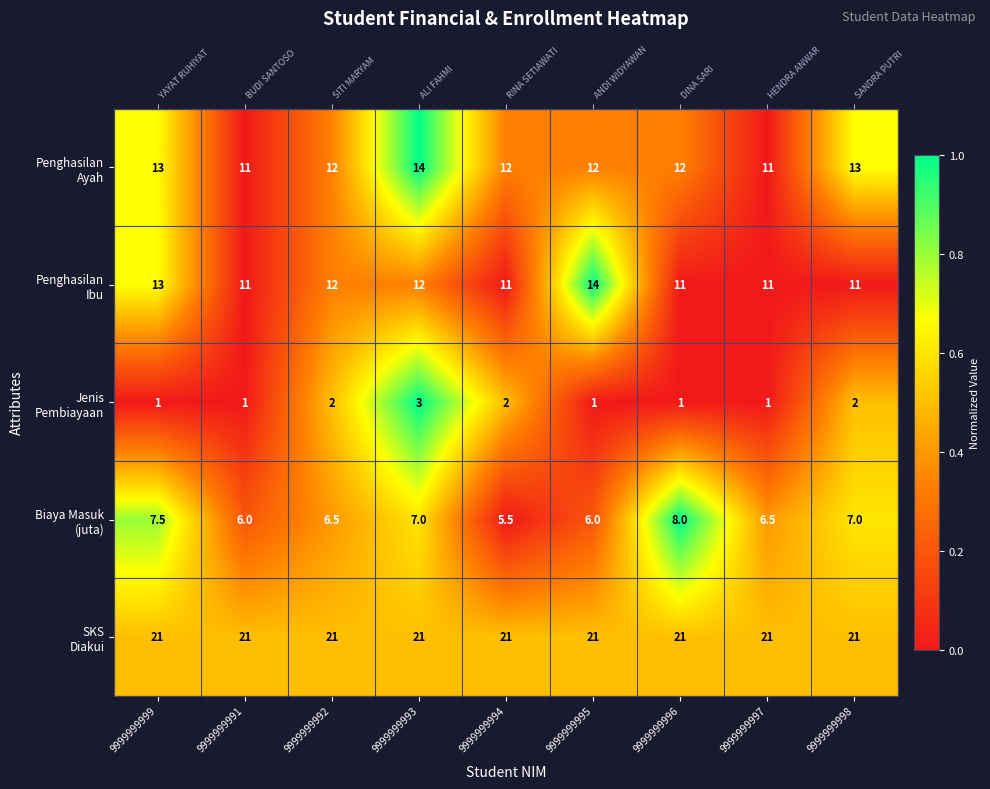

At which label is Biaya Masuk (juta) closest to 0?

9999999994